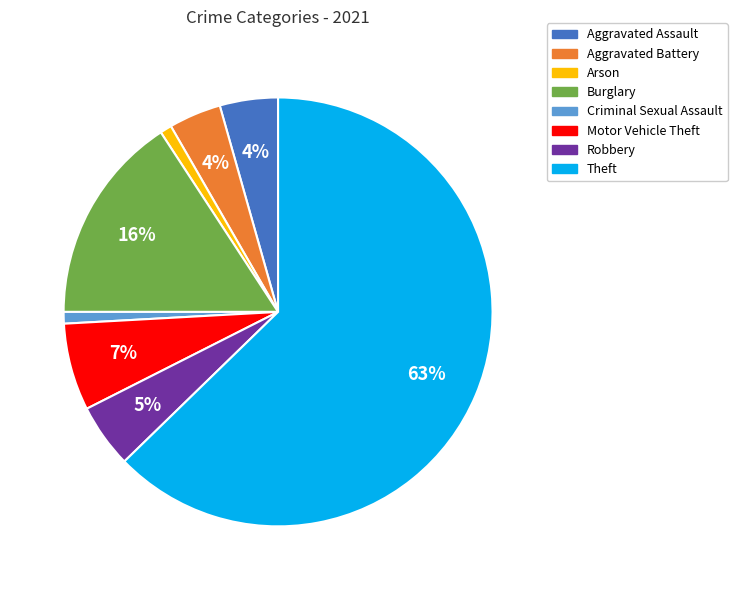

Which has a higher value, Motor Vehicle Theft or Aggravated Battery?

Motor Vehicle Theft